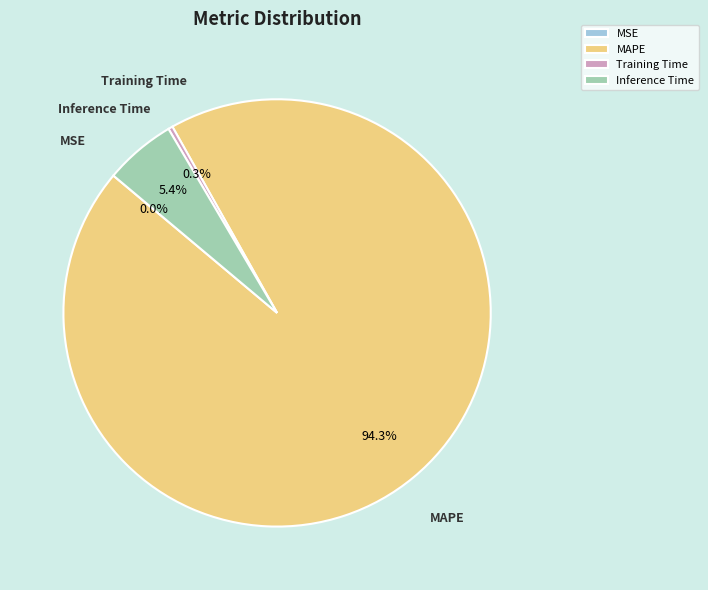

Which category has the biggest portion of the pie?

MAPE